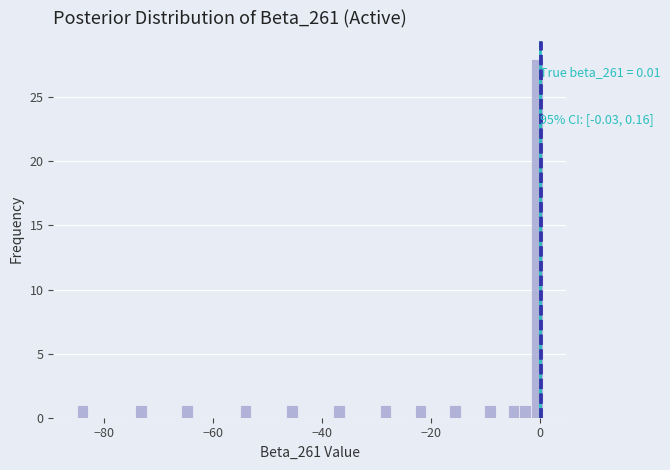

Read against the x-axis, roughly where is the centre of the tallest bar?

0